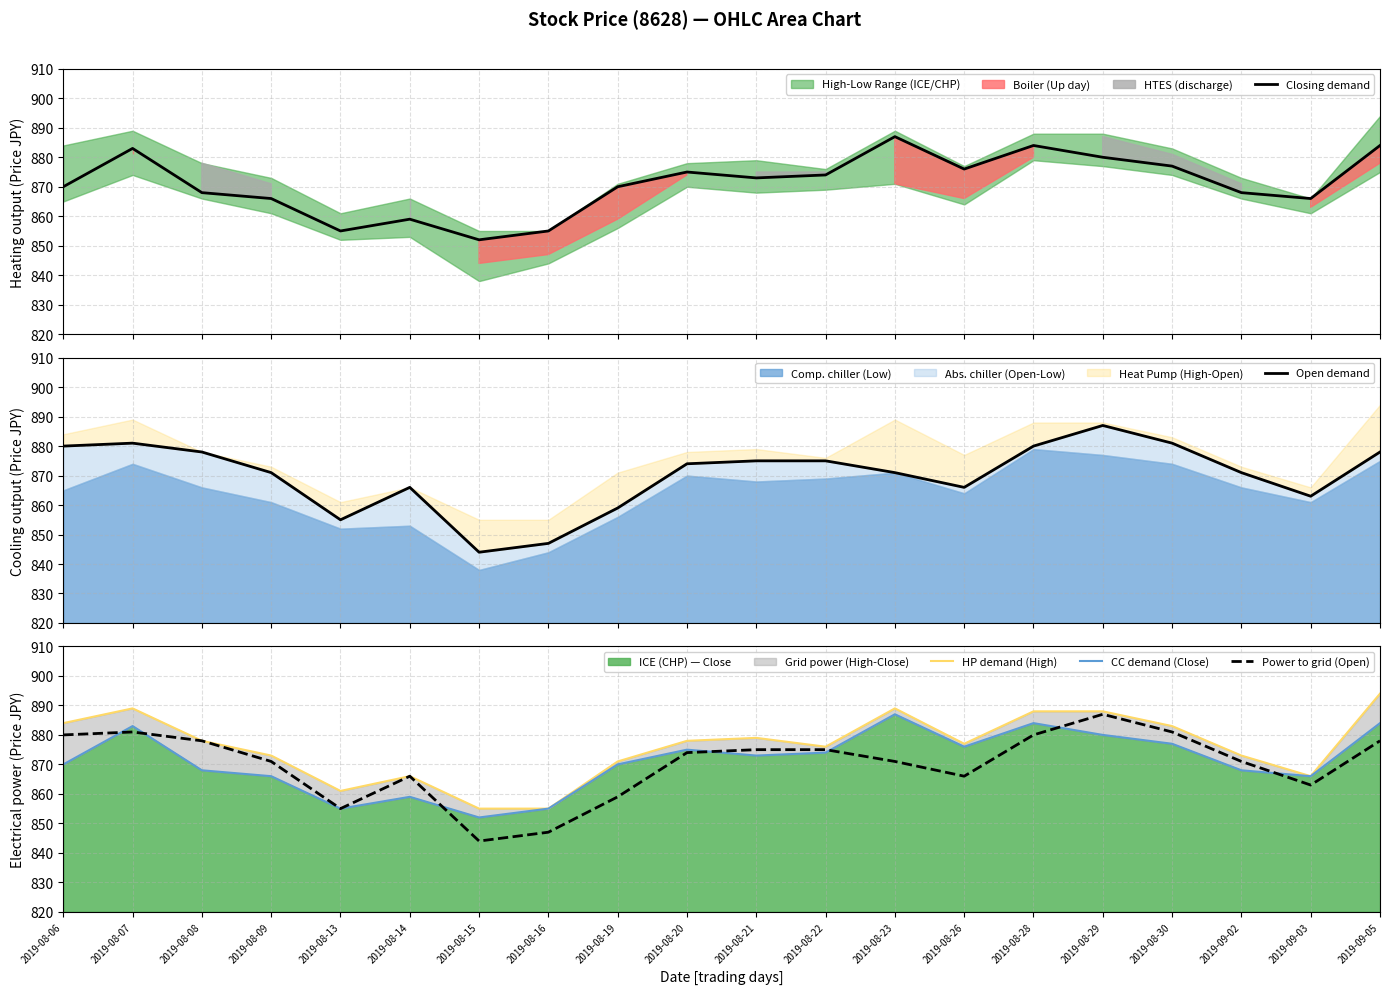

At which category is the sum across all series the highest?

2019-08-29